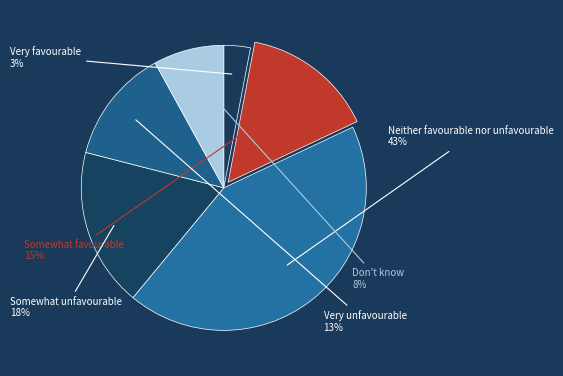

What percentage is the Very unfavourable slice, to the nearest percent?

13%